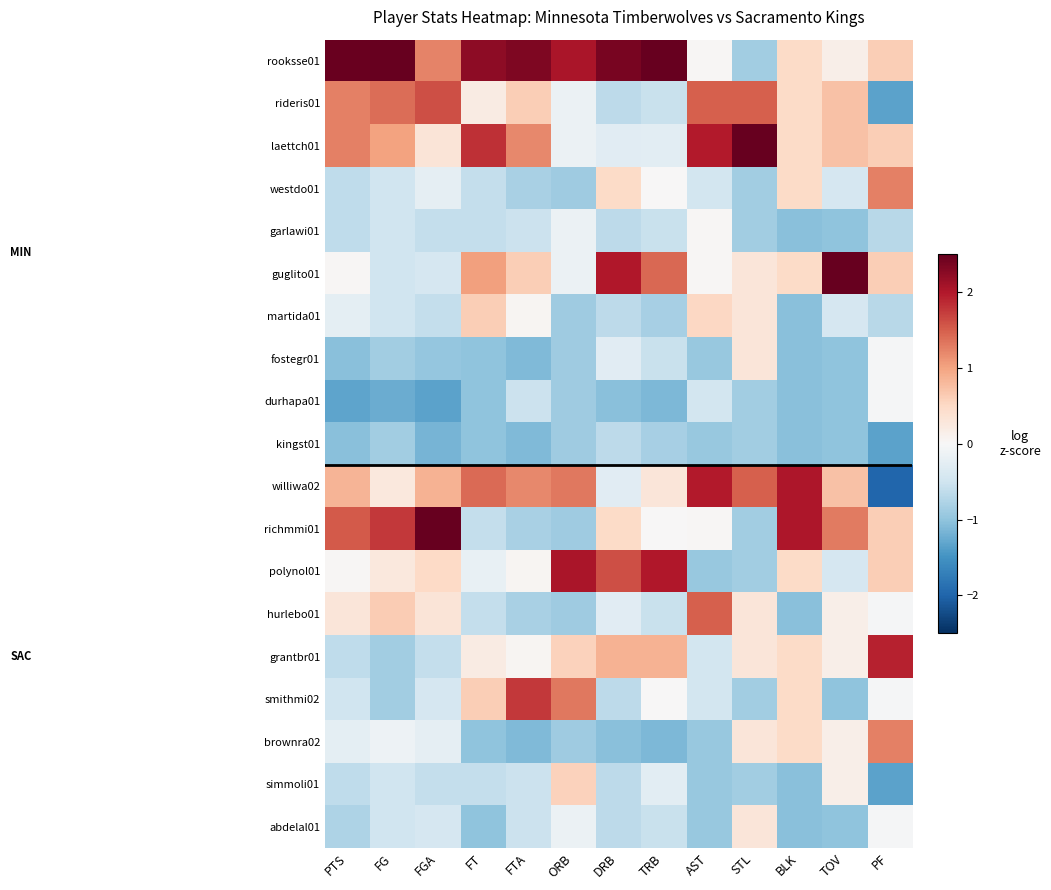

Reading left to right, transcribe all the data shown in this chart.

rooksse01: PTS=2.5	FG=2.5	FGA=1.2	FT=2.2	FTA=2.3	ORB=2.1	DRB=2.4	TRB=2.6	AST=0.0	STL=-0.9	BLK=0.5	TOV=0.2	PF=0.6
rideris01: PTS=1.3	FG=1.4	FGA=1.6	FT=0.2	FTA=0.6	ORB=-0.2	DRB=-0.7	TRB=-0.6	AST=1.5	STL=1.5	BLK=0.5	TOV=0.7	PF=-1.3
laettch01: PTS=1.3	FG=1.0	FGA=0.3	FT=1.8	FTA=1.2	ORB=-0.2	DRB=-0.3	TRB=-0.3	AST=2.0	STL=2.7	BLK=0.5	TOV=0.7	PF=0.6
westdo01: PTS=-0.6	FG=-0.5	FGA=-0.2	FT=-0.6	FTA=-0.8	ORB=-0.9	DRB=0.5	TRB=0.0	AST=-0.5	STL=-0.9	BLK=0.5	TOV=-0.4	PF=1.3
garlawi01: PTS=-0.6	FG=-0.5	FGA=-0.6	FT=-0.6	FTA=-0.5	ORB=-0.2	DRB=-0.7	TRB=-0.6	AST=0.0	STL=-0.9	BLK=-1.0	TOV=-1.0	PF=-0.7
guglito01: PTS=0.0	FG=-0.5	FGA=-0.4	FT=1.0	FTA=0.6	ORB=-0.2	DRB=2.0	TRB=1.4	AST=0.0	STL=0.3	BLK=0.5	TOV=3.0	PF=0.6
martida01: PTS=-0.2	FG=-0.5	FGA=-0.6	FT=0.6	FTA=0.0	ORB=-0.9	DRB=-0.7	TRB=-0.8	AST=0.5	STL=0.3	BLK=-1.0	TOV=-0.4	PF=-0.7
fostegr01: PTS=-1.0	FG=-0.9	FGA=-1.0	FT=-1.0	FTA=-1.1	ORB=-0.9	DRB=-0.3	TRB=-0.6	AST=-1.0	STL=0.3	BLK=-1.0	TOV=-1.0	PF=-0.0
durhapa01: PTS=-1.3	FG=-1.2	FGA=-1.3	FT=-1.0	FTA=-0.5	ORB=-0.9	DRB=-1.0	TRB=-1.1	AST=-0.5	STL=-0.9	BLK=-1.0	TOV=-1.0	PF=-0.0
kingst01: PTS=-1.0	FG=-0.9	FGA=-1.2	FT=-1.0	FTA=-1.1	ORB=-0.9	DRB=-0.7	TRB=-0.8	AST=-1.0	STL=-0.9	BLK=-1.0	TOV=-1.0	PF=-1.3
williwa02: PTS=0.8	FG=0.3	FGA=0.9	FT=1.4	FTA=1.2	ORB=1.3	DRB=-0.3	TRB=0.3	AST=2.0	STL=1.5	BLK=2.0	TOV=0.7	PF=-2.0
richmmi01: PTS=1.5	FG=1.8	FGA=2.7	FT=-0.6	FTA=-0.8	ORB=-0.9	DRB=0.5	TRB=0.0	AST=0.0	STL=-0.9	BLK=2.0	TOV=1.3	PF=0.6
polynol01: PTS=0.0	FG=0.3	FGA=0.5	FT=-0.2	FTA=0.0	ORB=2.1	DRB=1.6	TRB=2.0	AST=-1.0	STL=-0.9	BLK=0.5	TOV=-0.4	PF=0.6
hurlebo01: PTS=0.3	FG=0.6	FGA=0.3	FT=-0.6	FTA=-0.8	ORB=-0.9	DRB=-0.3	TRB=-0.6	AST=1.5	STL=0.3	BLK=-1.0	TOV=0.2	PF=-0.0
grantbr01: PTS=-0.6	FG=-0.9	FGA=-0.6	FT=0.2	FTA=0.0	ORB=0.6	DRB=0.9	TRB=0.9	AST=-0.5	STL=0.3	BLK=0.5	TOV=0.2	PF=1.9
smithmi02: PTS=-0.5	FG=-0.9	FGA=-0.4	FT=0.6	FTA=1.8	ORB=1.3	DRB=-0.7	TRB=0.0	AST=-0.5	STL=-0.9	BLK=0.5	TOV=-1.0	PF=-0.0
brownra02: PTS=-0.2	FG=-0.1	FGA=-0.2	FT=-1.0	FTA=-1.1	ORB=-0.9	DRB=-1.0	TRB=-1.1	AST=-1.0	STL=0.3	BLK=0.5	TOV=0.2	PF=1.3
simmoli01: PTS=-0.6	FG=-0.5	FGA=-0.6	FT=-0.6	FTA=-0.5	ORB=0.6	DRB=-0.7	TRB=-0.3	AST=-1.0	STL=-0.9	BLK=-1.0	TOV=0.2	PF=-1.3
abdelal01: PTS=-0.8	FG=-0.5	FGA=-0.4	FT=-1.0	FTA=-0.5	ORB=-0.2	DRB=-0.7	TRB=-0.6	AST=-1.0	STL=0.3	BLK=-1.0	TOV=-1.0	PF=-0.0